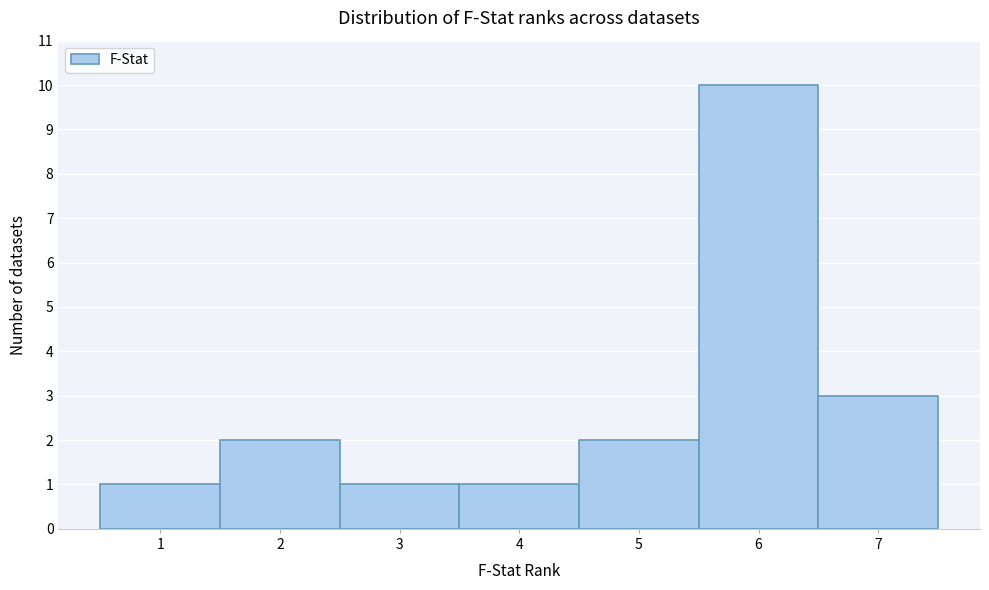

Reading left to right, list every bar in this chart as the range it spans on the x-axis followed by its height. The values are not printed on the chart, so give them approximately, as read against the axis.

0.5 to 1.5: 1
1.5 to 2.5: 2
2.5 to 3.5: 1
3.5 to 4.5: 1
4.5 to 5.5: 2
5.5 to 6.5: 10
6.5 to 7.5: 3